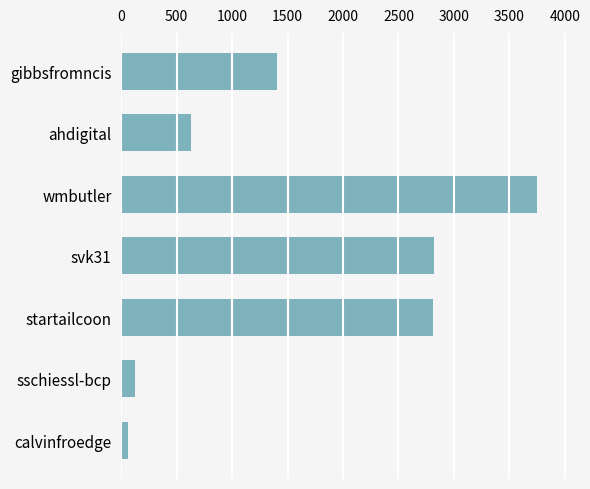

What is the label of the 2nd bar from the bottom?

sschiessl-bcp